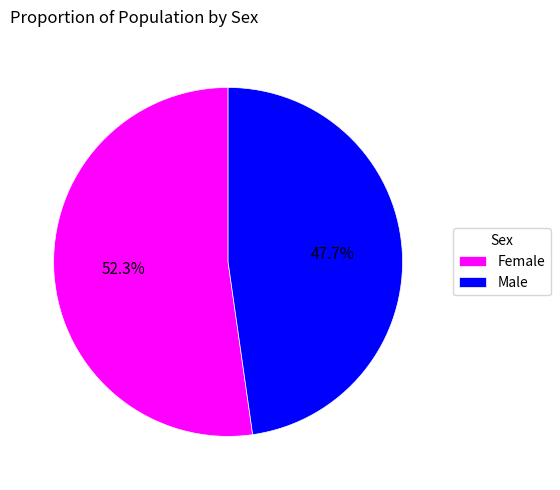

Is it true that Female is 64% of the pie?

False